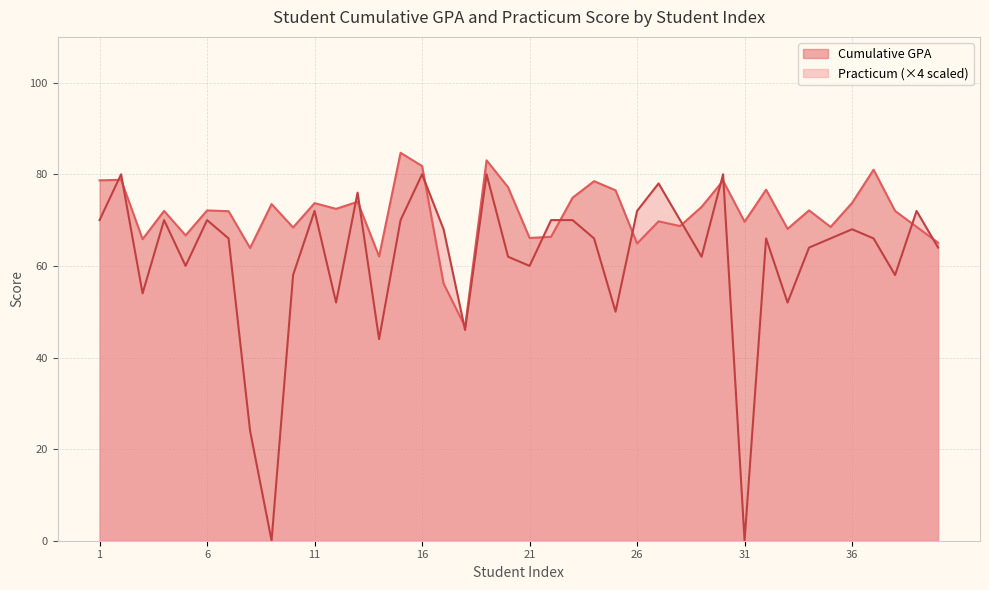

Does the chart have visible grid lines?

Yes